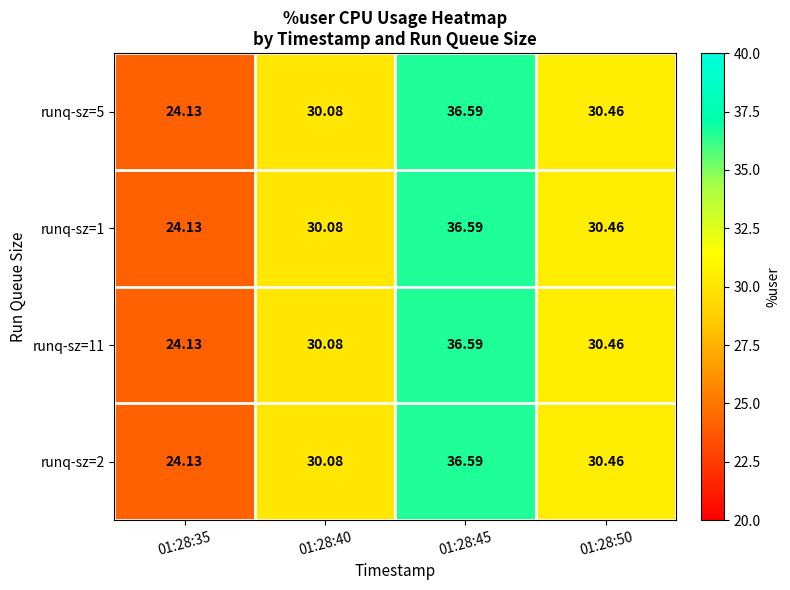

Is the value of runq-sz=1 at 01:28:40 greater than the value of runq-sz=2 at 01:28:45?

No